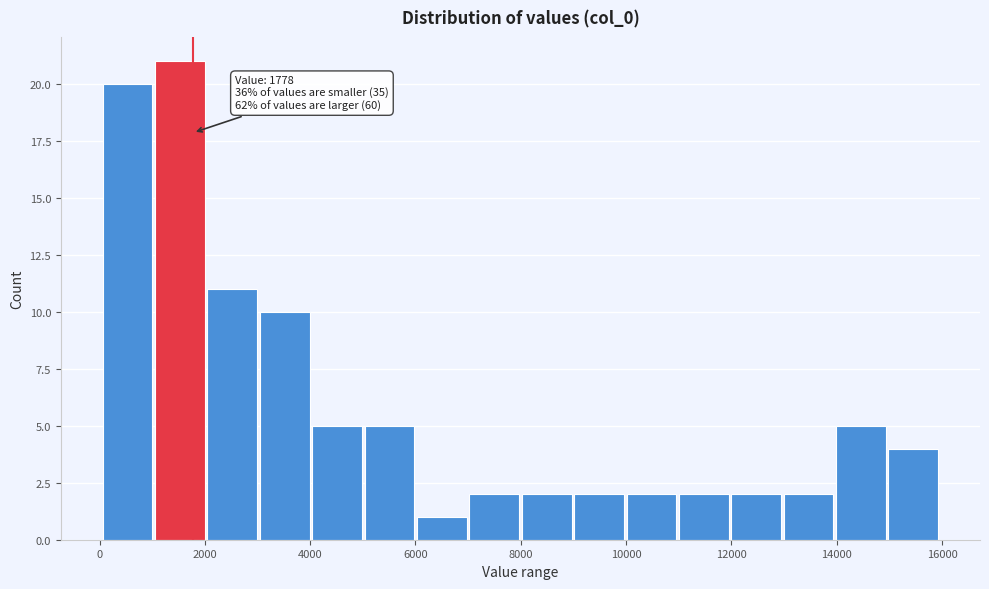

Over which range of the x-axis is the bar tallest?

1000 to 2000